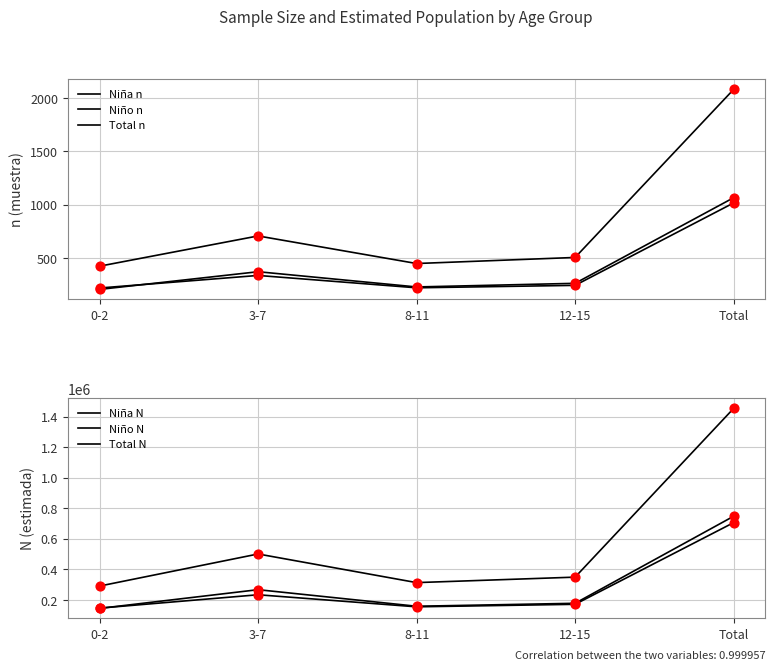

Which series reaches the minimum Y coordinate?

Niño n